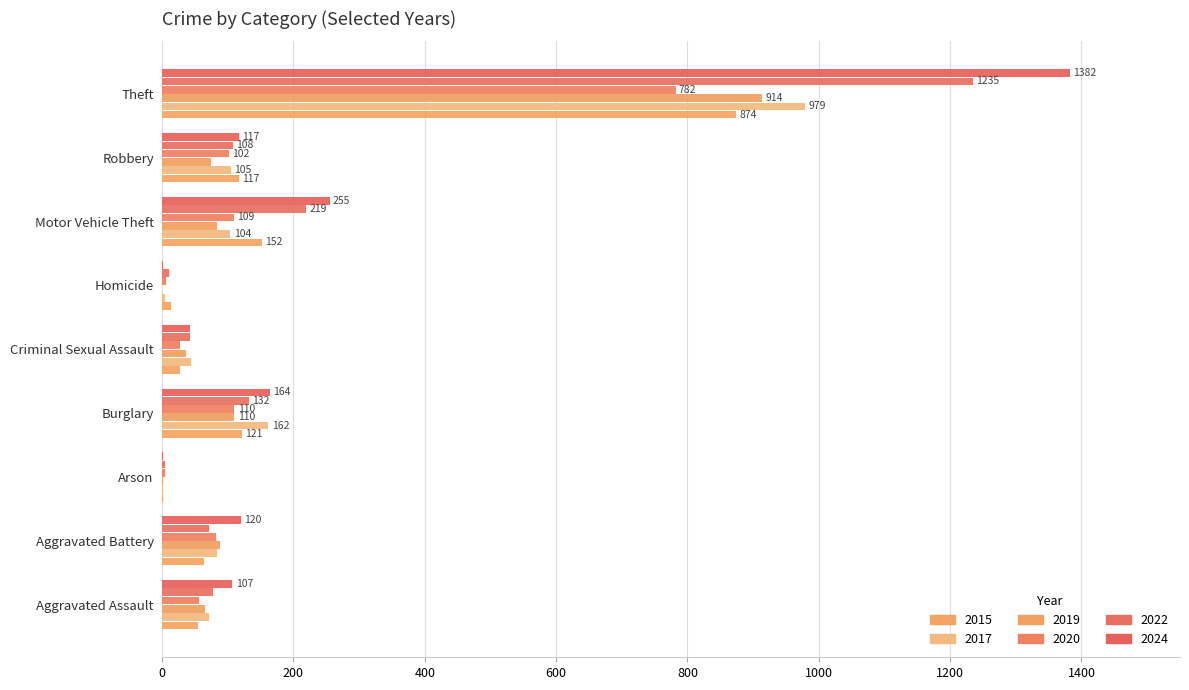

What is the label of the 9th bar from the left?

Theft